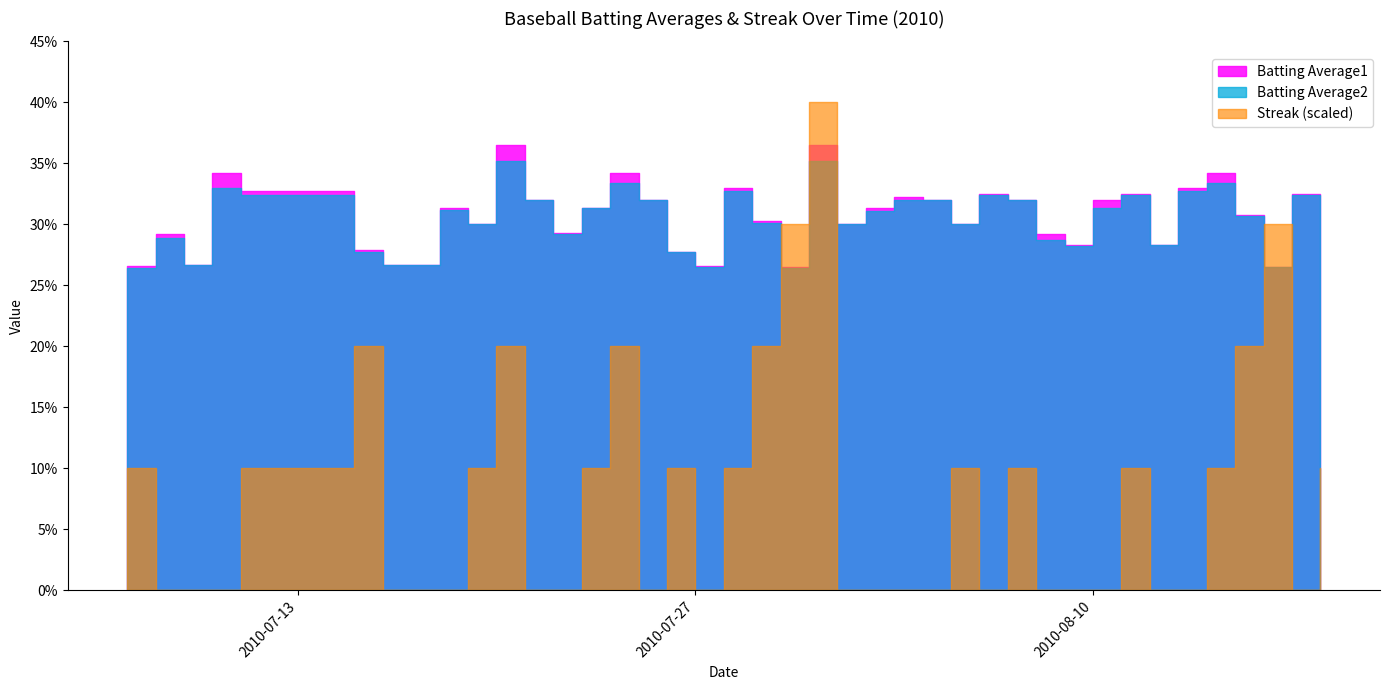

True or false: Batting Average1 has a value of 0.3 at 2010-08-18.

True